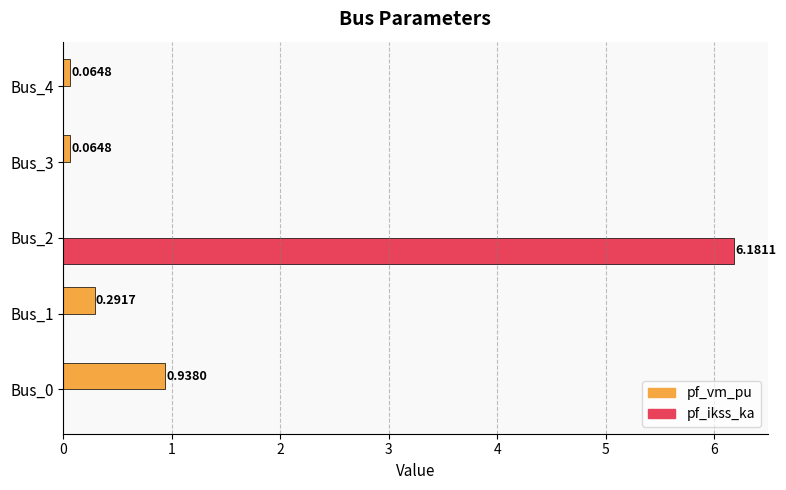

What is the sum of all pf_vm_pu values?

1.4